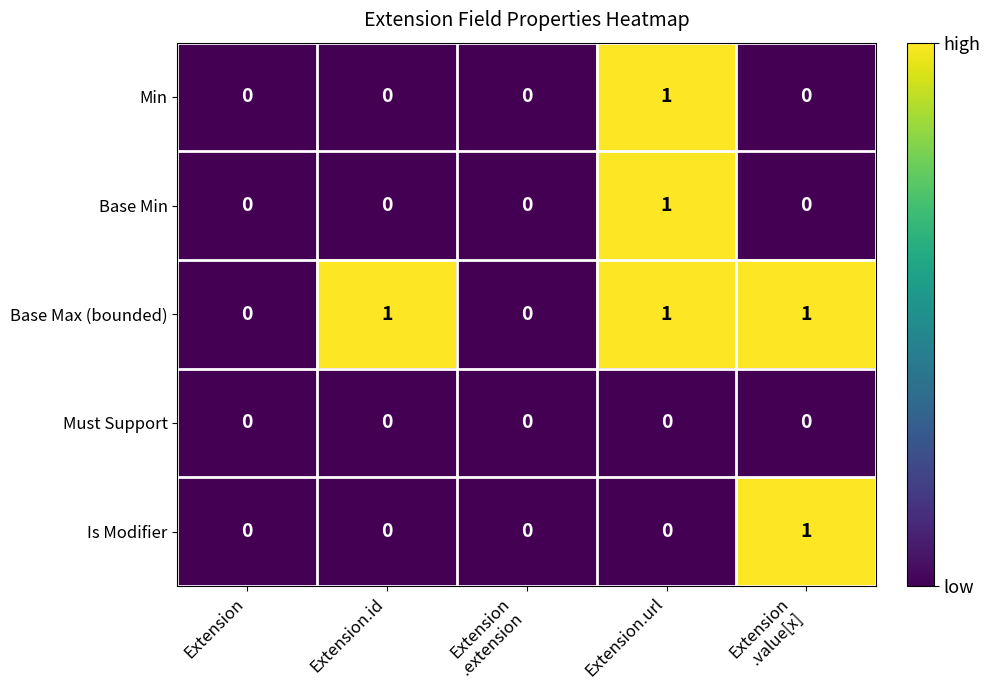

Which series changed the most between Extension and Extension.id?

Base Max (bounded)